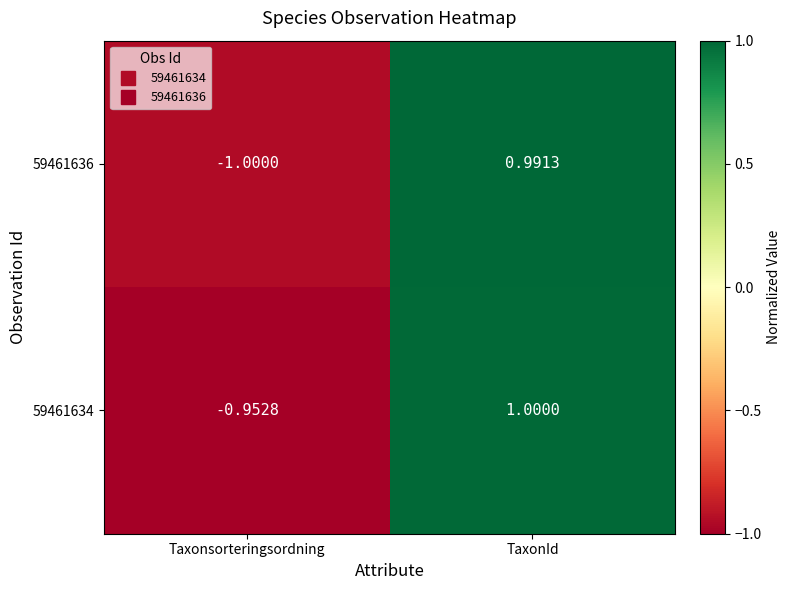

Where does the 59461636 series first go above 0?

TaxonId